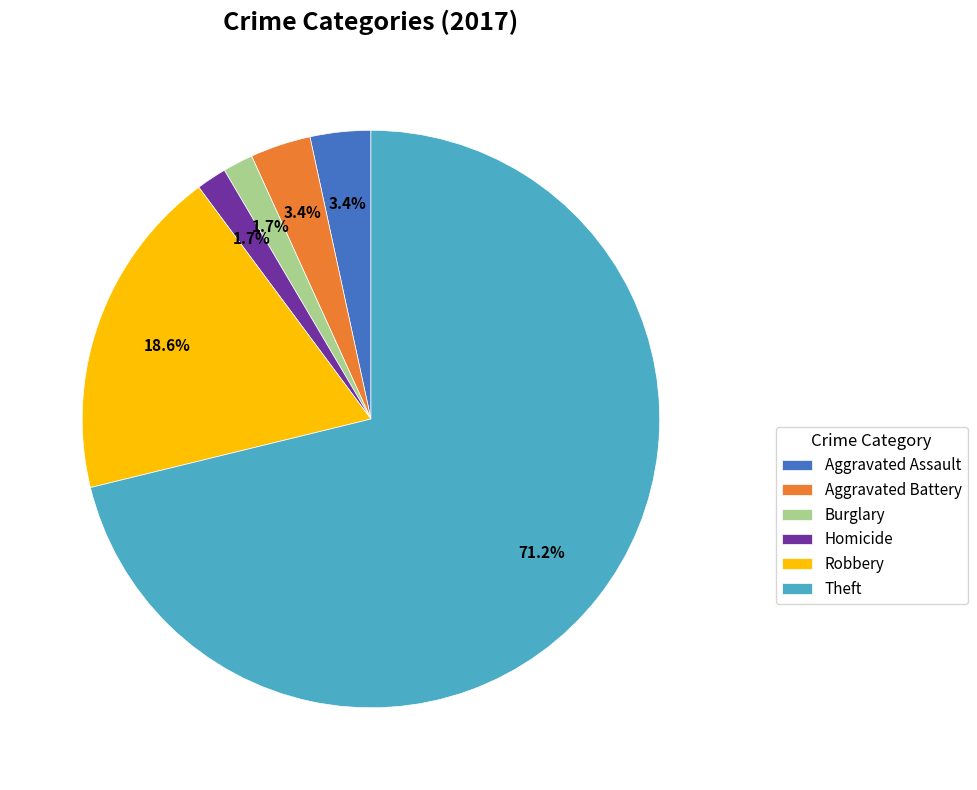

What is the largest slice in the pie chart?

Theft